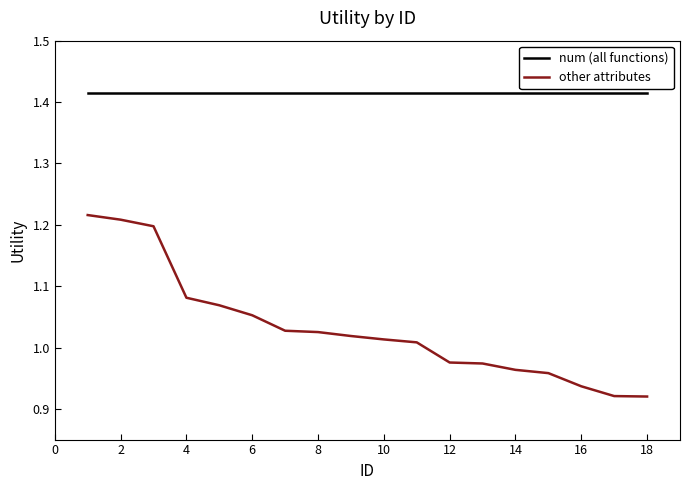

True or false: other attributes and num (all functions) intersect in this chart.

False